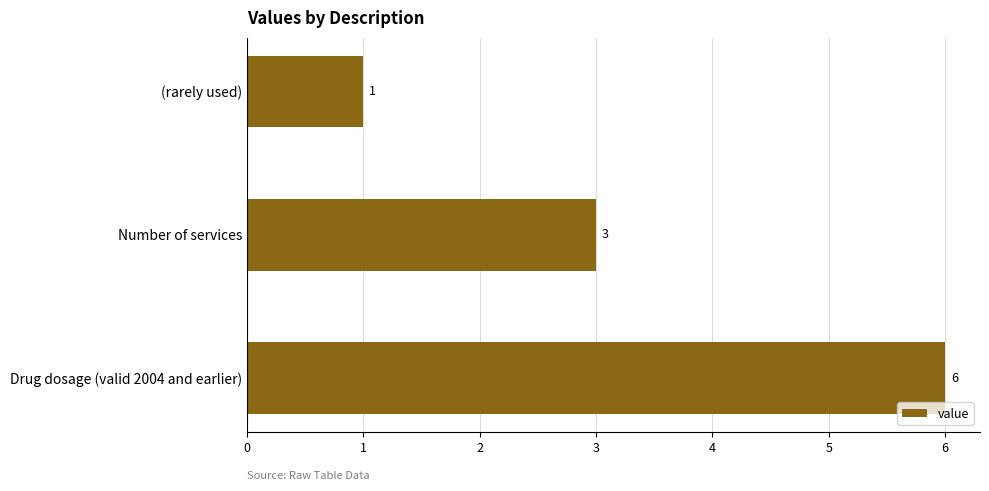

What is the label of the 2nd bar from the top?

Number of services